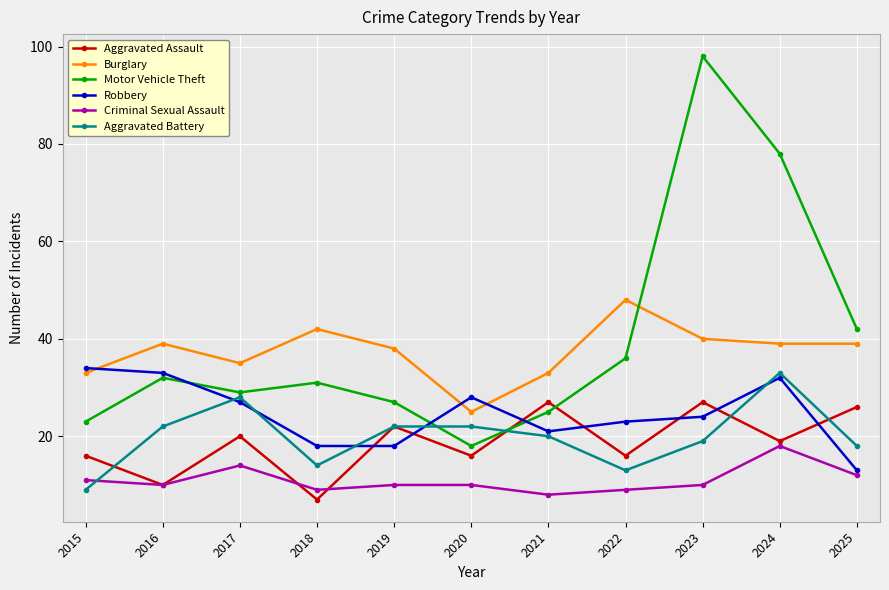

How many data points does each series have?

11